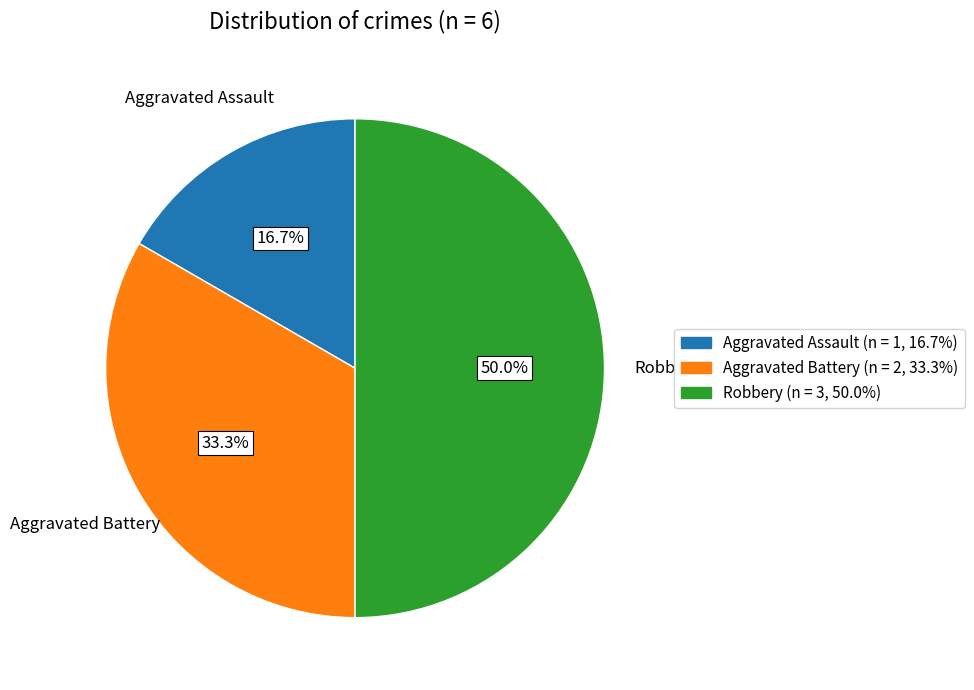

How much of the chart is everything except Aggravated Assault?

83.3%